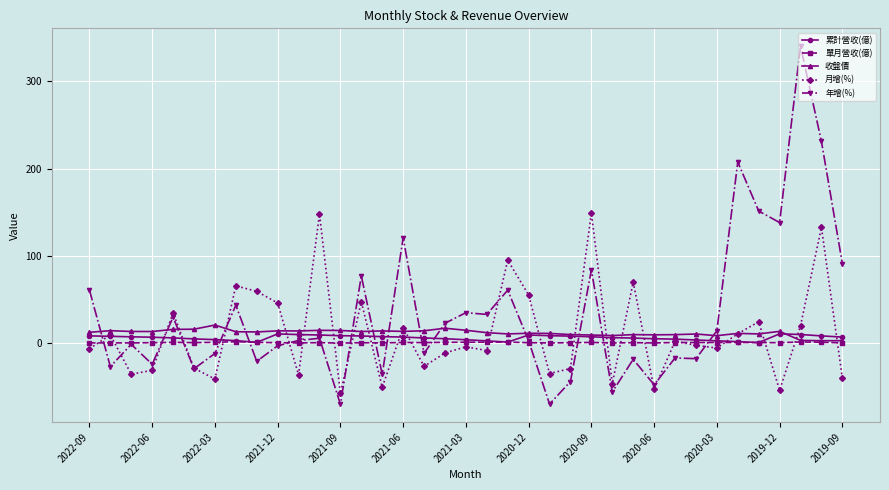

What is the difference between the maximum and second lowest values in the 年增(%) series?

409.3